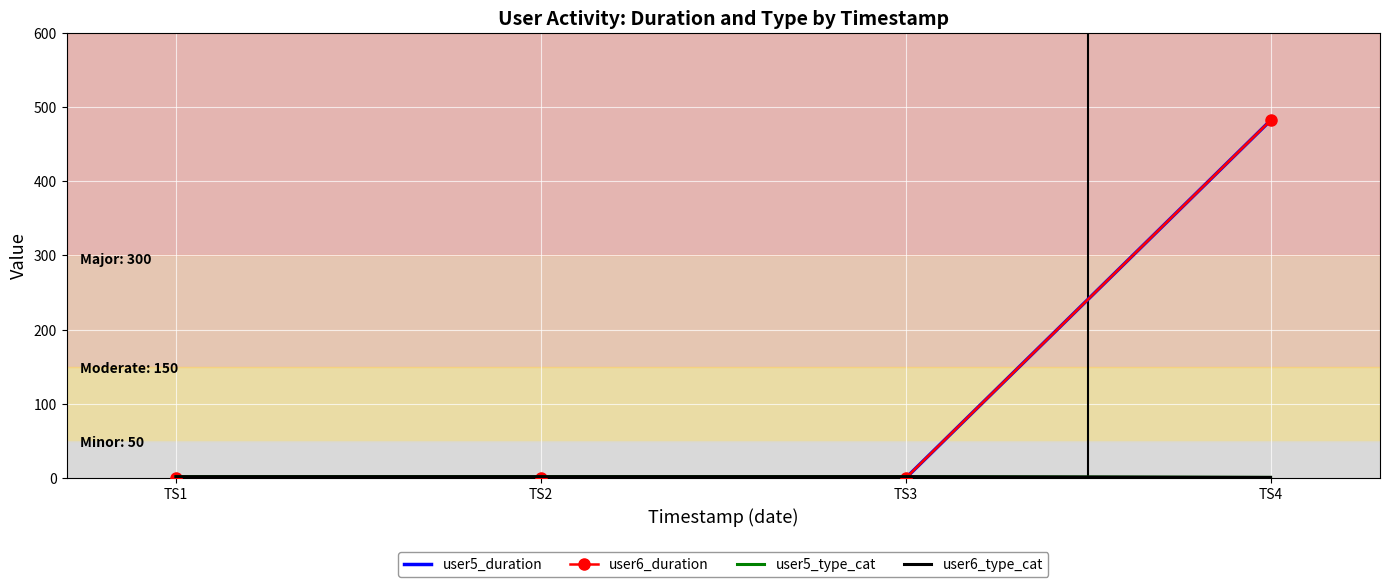

What is the value of the user6_type_cat point at the 4th from the left?

1